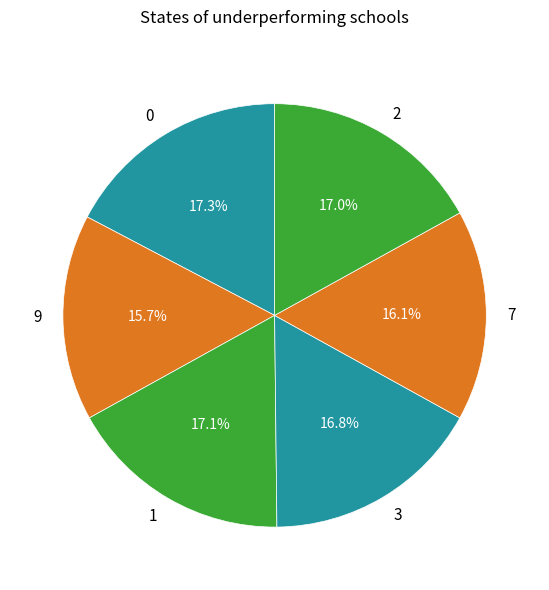

To the nearest percent, what is the difference between the 1 and 7 slice percentages?

1%